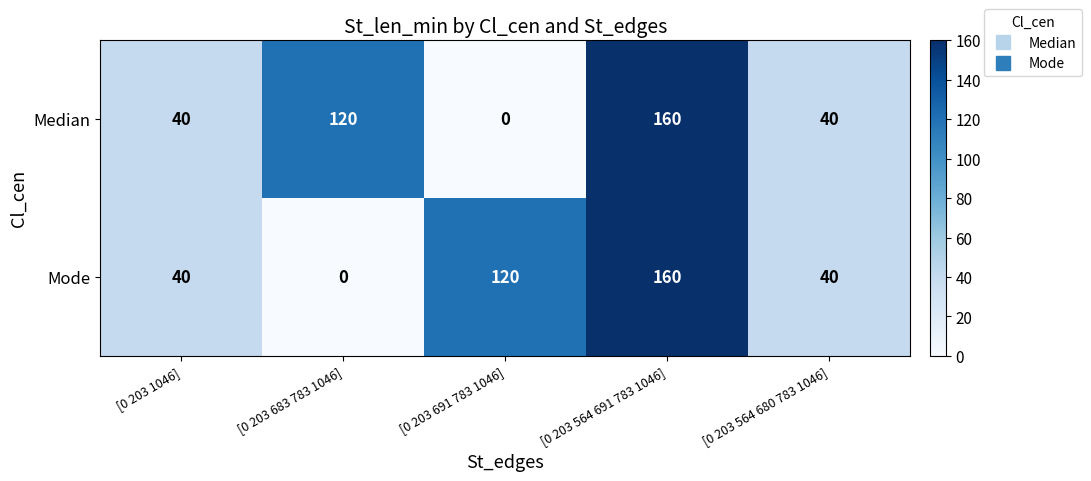

Reading left to right, extract all data points from this chart.

Median: 40	120	0	160	40
Mode: 40	0	120	160	40